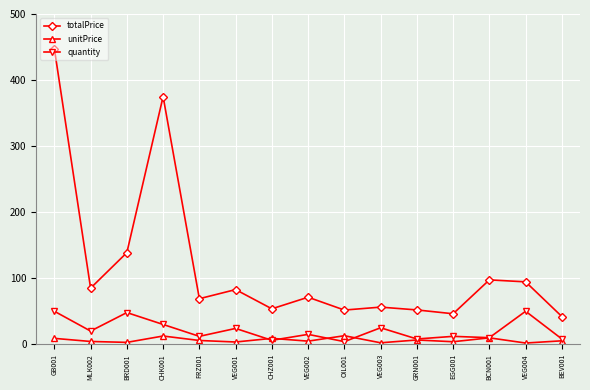

Read the quantity value at OIL001.

4.0